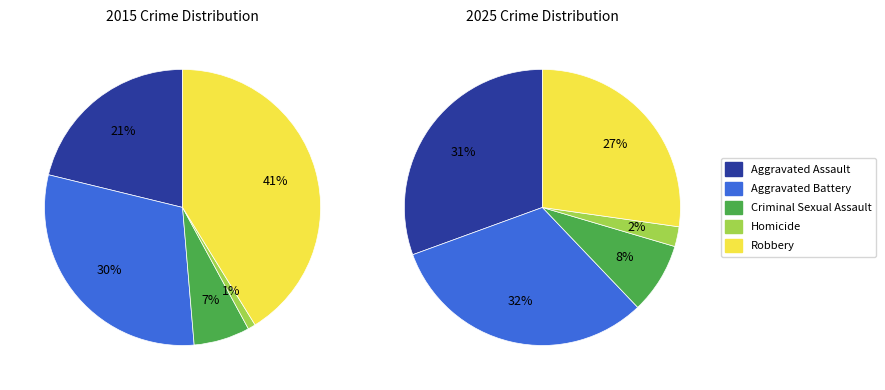

True or false: Robbery accounts for 29% of the total.

False